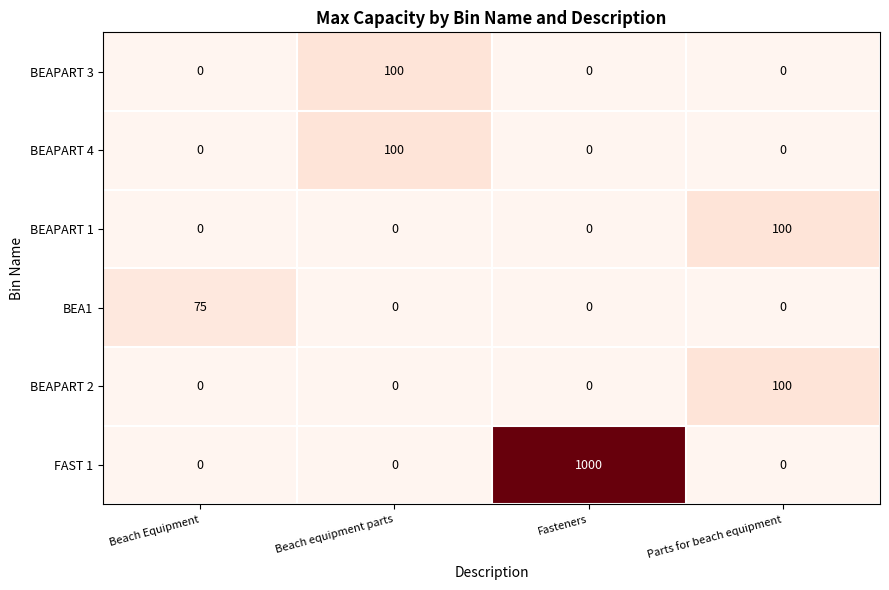

Reading left to right, what are all the values shown in this chart?

BEAPART 3: 0	100	0	0
BEAPART 4: 0	100	0	0
BEAPART 1: 0	0	0	100
BEA1: 75	0	0	0
BEAPART 2: 0	0	0	100
FAST 1: 0	0	1000	0